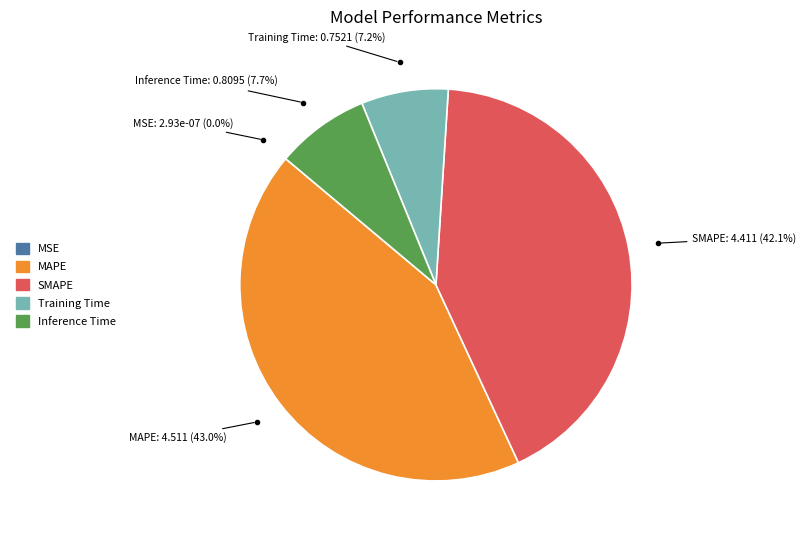

Which category has the biggest portion of the pie?

MAPE